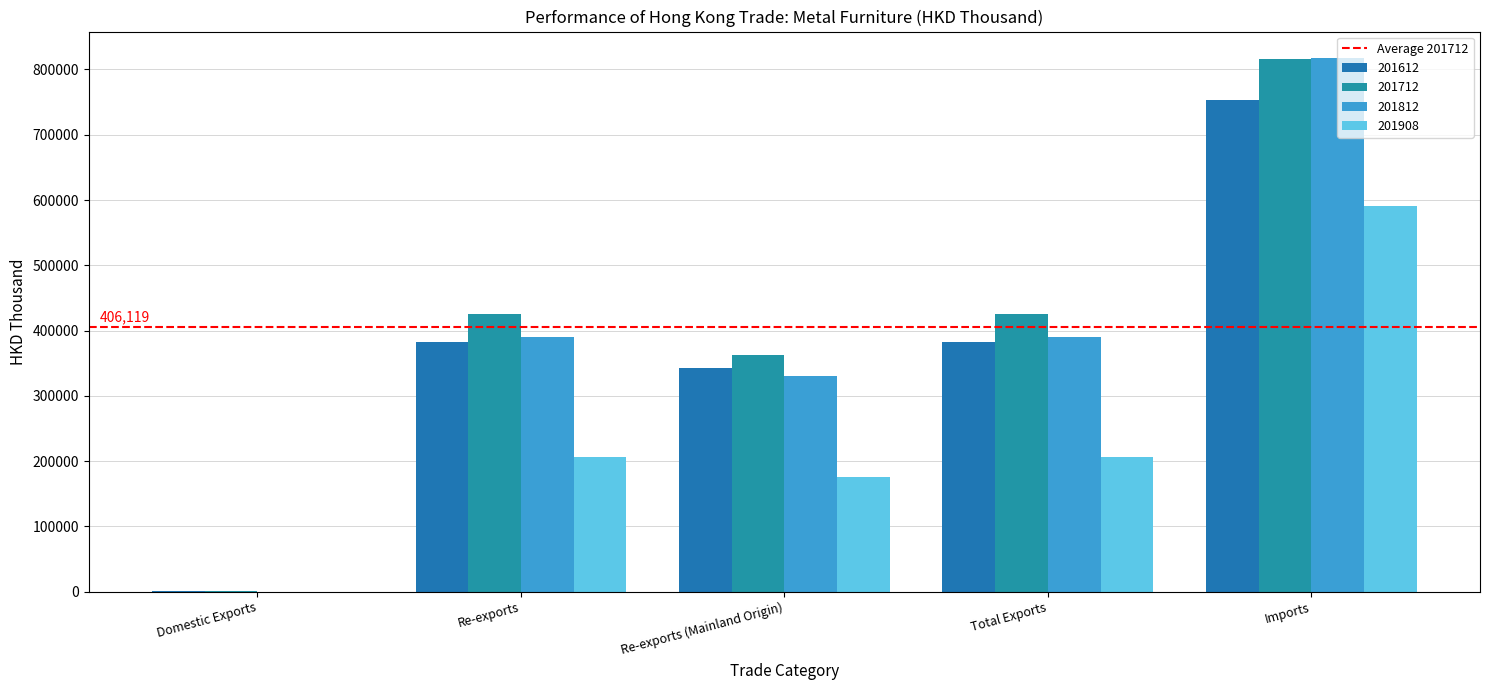

Reading left to right, transcribe all the data shown in this chart.

201612: Domestic Exports=400.7	Re-exports=382355.6	Re-exports (Mainland Origin)=343356.1	Total Exports=382756.4	Imports=753845.9
201712: Domestic Exports=502.3	Re-exports=425071.6	Re-exports (Mainland Origin)=362638.1	Total Exports=425574.0	Imports=816808.8
201812: Domestic Exports=273.4	Re-exports=390423.7	Re-exports (Mainland Origin)=330394.2	Total Exports=390697.1	Imports=817227.6
201908: Domestic Exports=115.4	Re-exports=205710.9	Re-exports (Mainland Origin)=176465.1	Total Exports=205826.3	Imports=591293.9